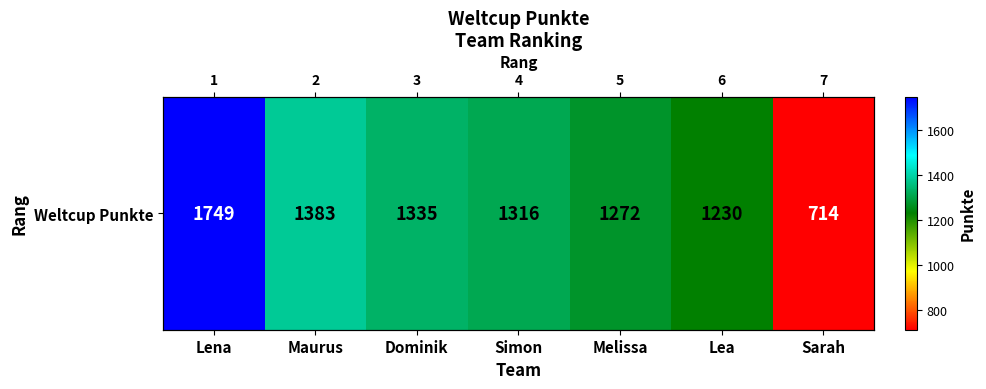

List the labels in order of value, smallest first.

Sarah, Lea, Melissa, Simon, Dominik, Maurus, Lena